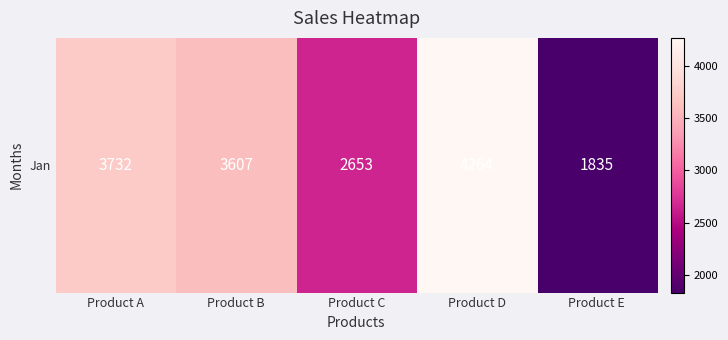

Is it true that the value at Product B is 1162?

False